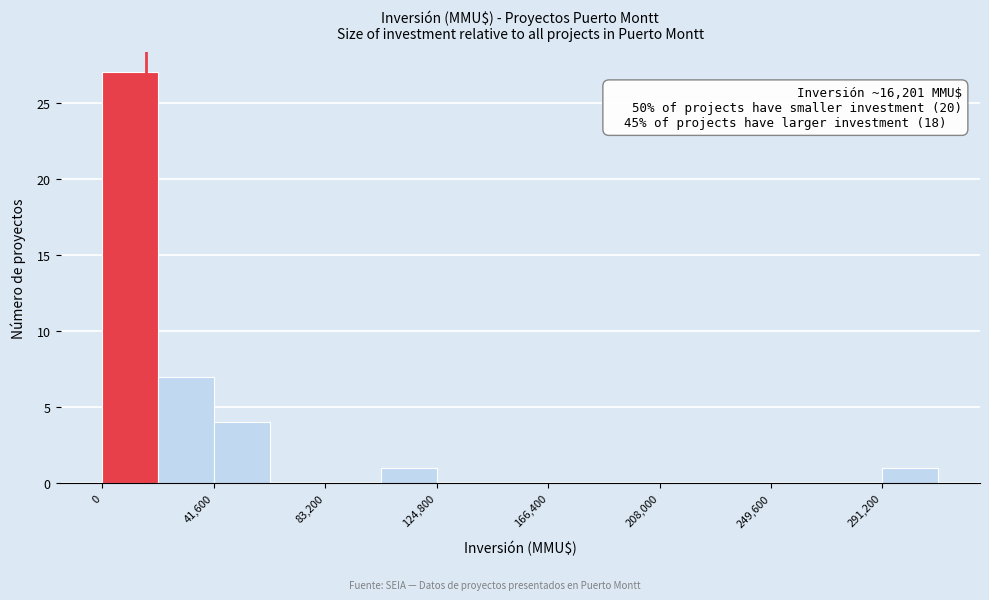

Which range on the x-axis has the tallest bar?

0 to 20000